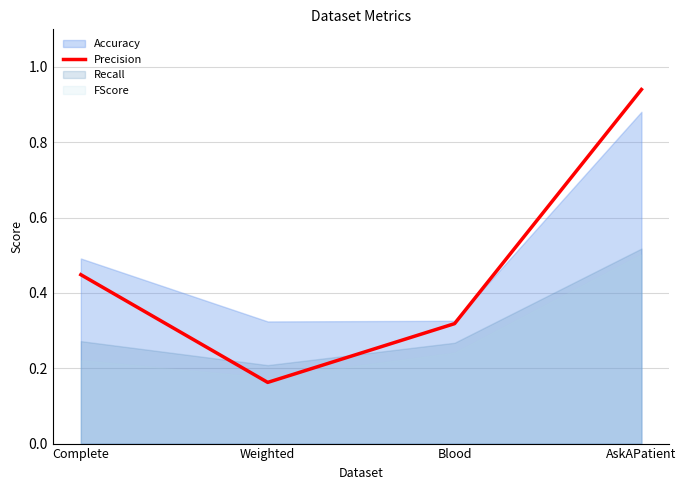

What is the greatest value displayed?

0.9